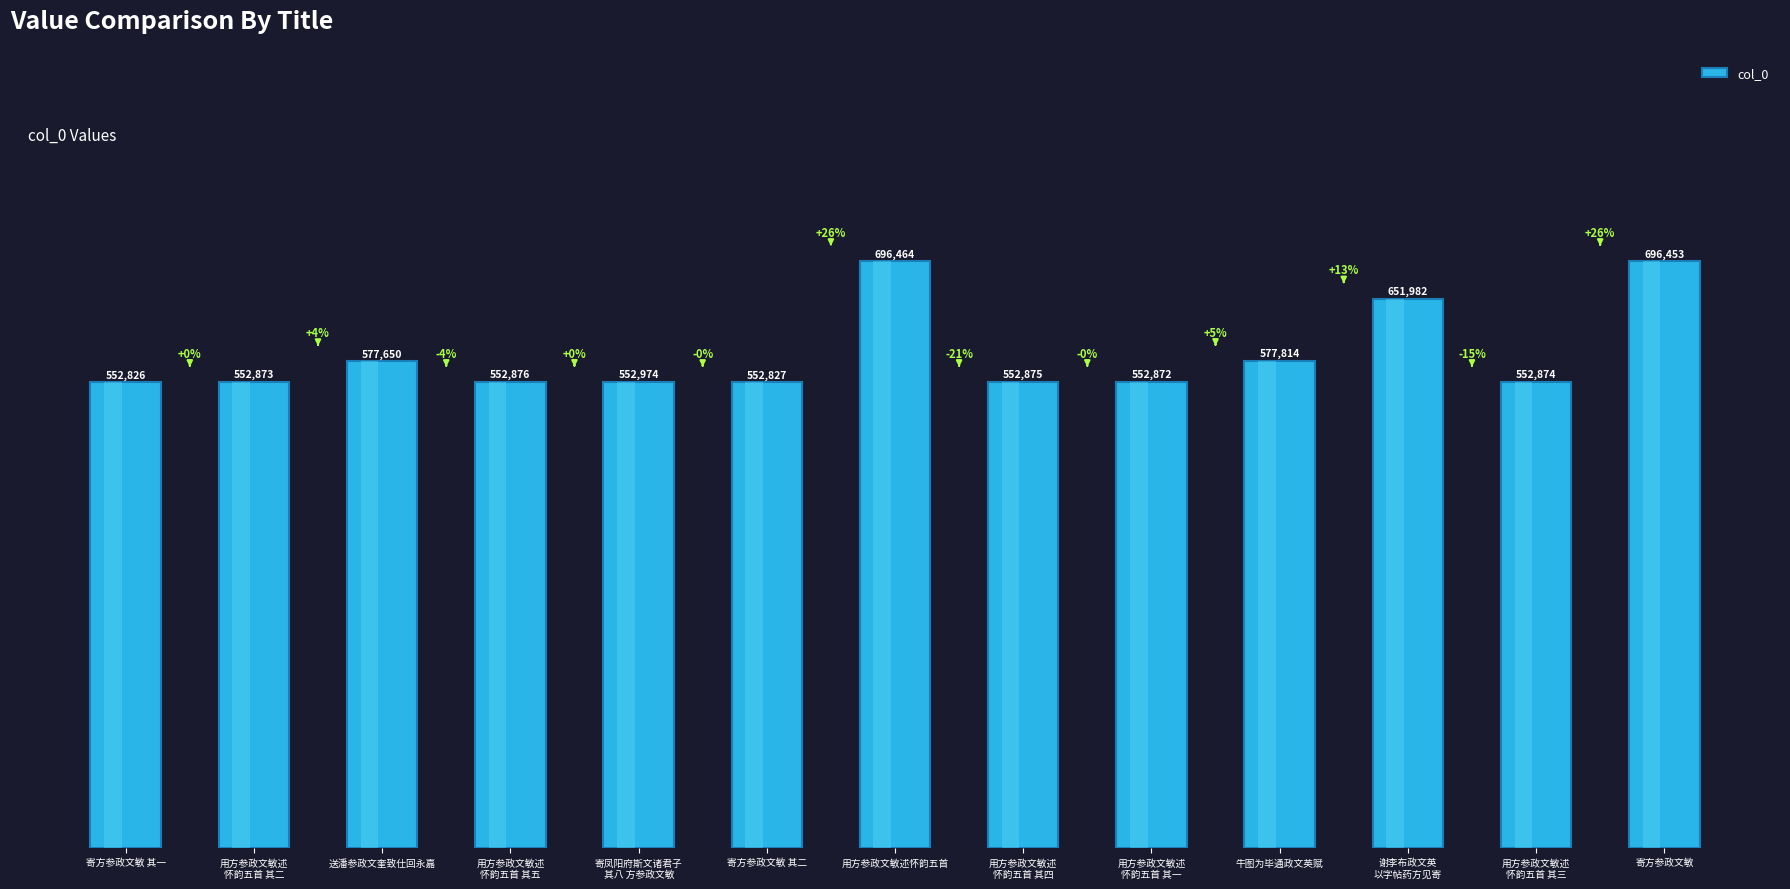

List the labels in order of value, smallest first.

寄方参政文敏 其一, 寄方参政文敏 其二, 用方参政文敏述
怀韵五首 其一, 用方参政文敏述
怀韵五首 其二, 用方参政文敏述
怀韵五首 其三, 用方参政文敏述
怀韵五首 其四, 用方参政文敏述
怀韵五首 其五, 寄凤阳府斯文诸君子
 其八 方参政文敏, 送潘参政文奎致仕回永嘉, 牛图为毕通政文英赋, 谢李布政文英
以字帖药方见寄, 寄方参政文敏, 用方参政文敏述怀韵五首